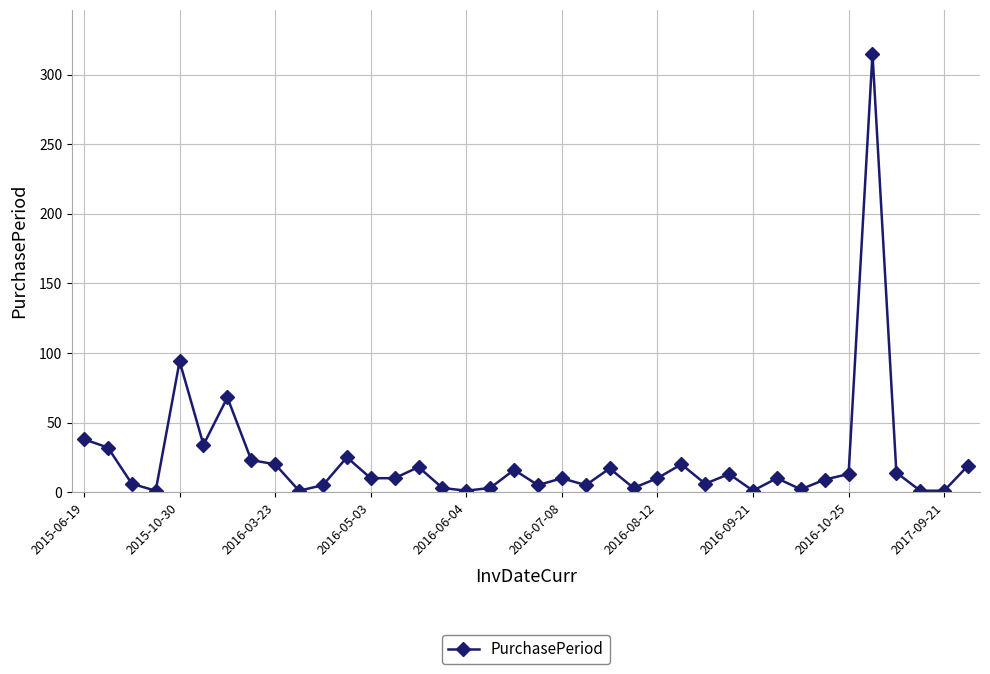

What is the maximum value shown in the chart?

315